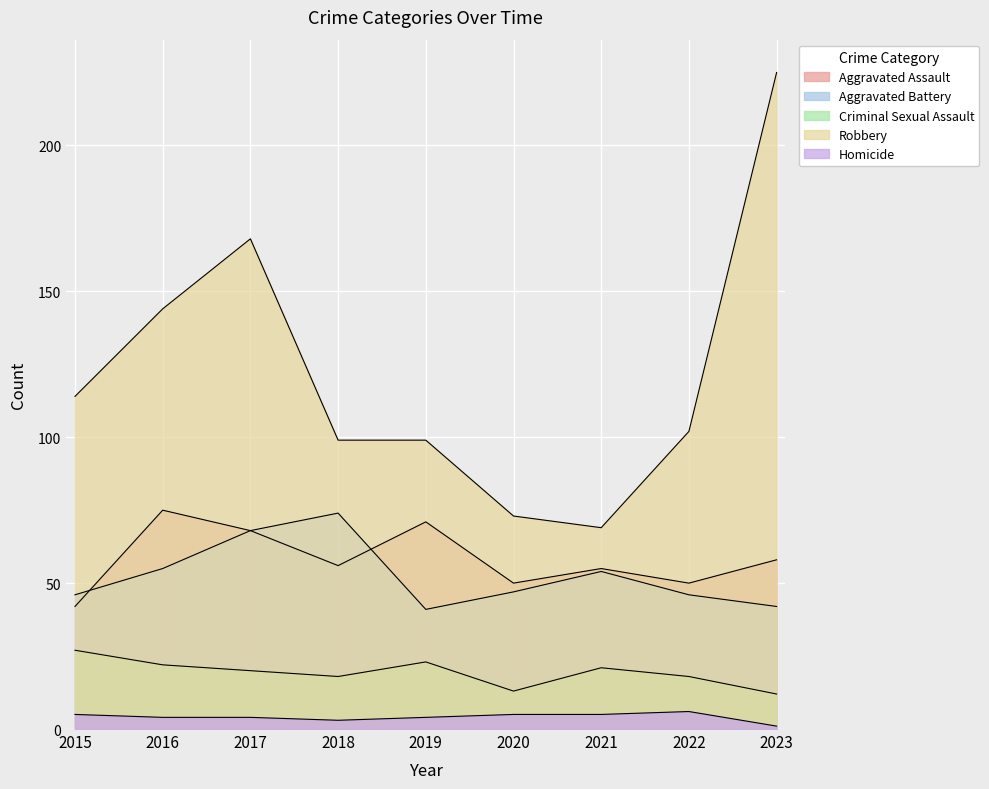

Which category has the lowest value in the Criminal Sexual Assault series?

2023